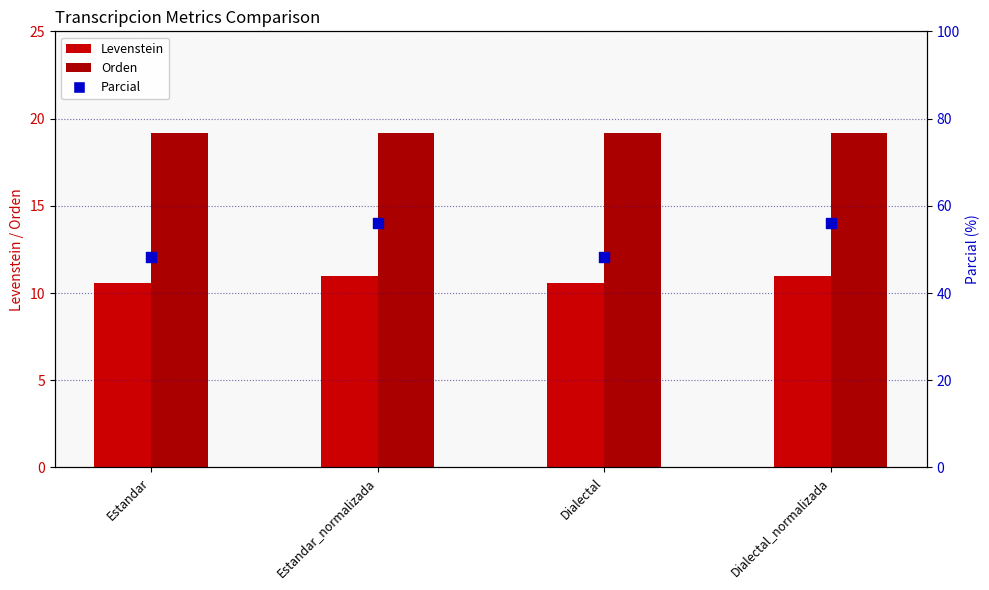

At how many categories does at least one series exceed 22?

4